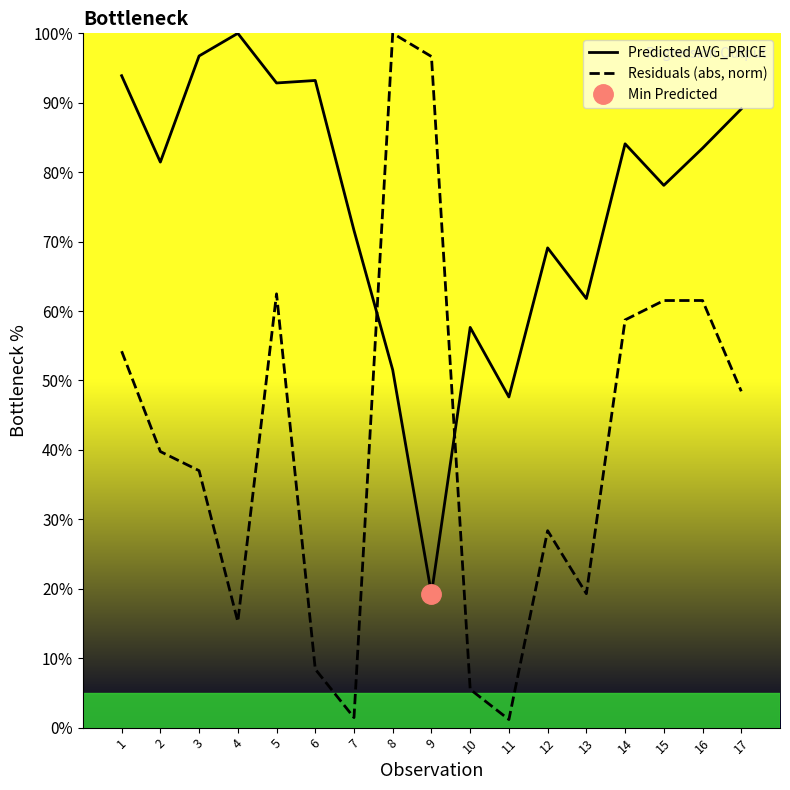

The Predicted AVG_PRICE series shows 168.5 at 3. True or false?

False